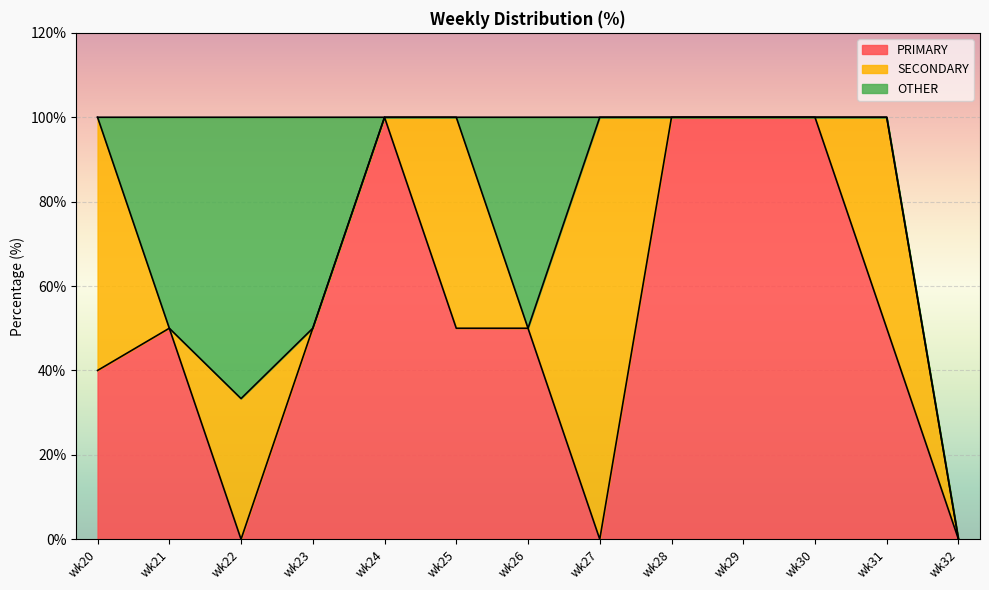

At which label does SECONDARY reach its minimum?

wk21